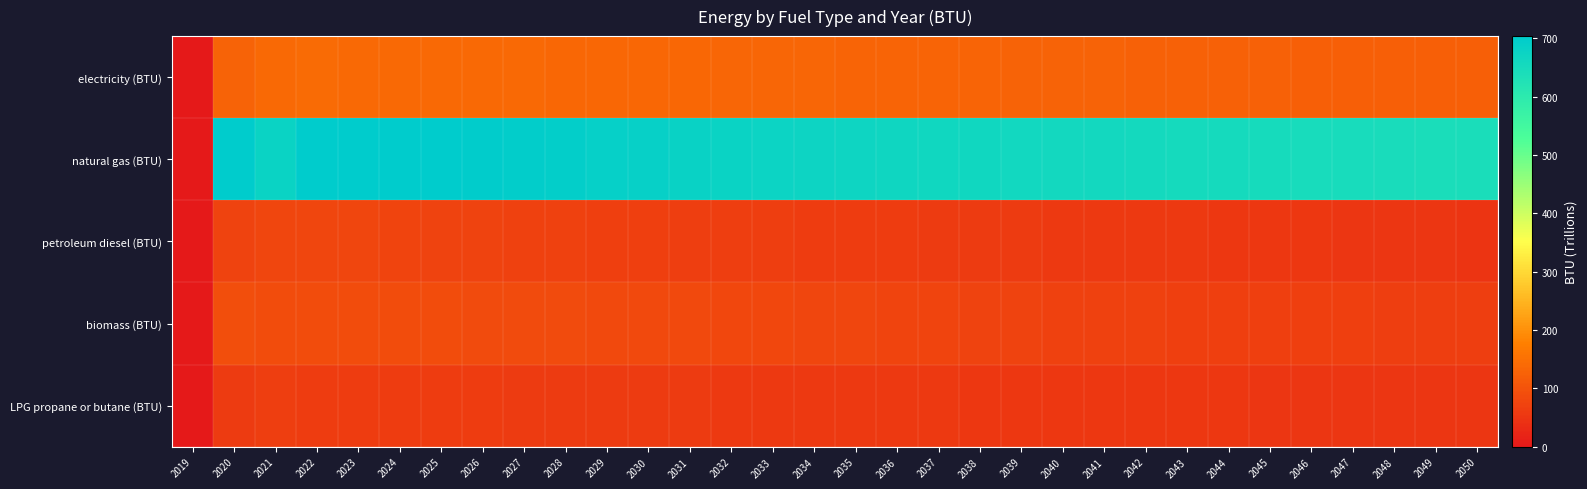

Reading right to left, what are all the values shown in this chart?

electricity (BTU): 2050=121.3	2049=121.8	2048=122.3	2047=123.0	2046=123.6	2045=124.3	2044=125.0	2043=125.7	2042=126.4	2041=127.2	2040=127.9	2039=128.6	2038=129.4	2037=130.1	2036=130.8	2035=131.5	2034=132.2	2033=133.0	2032=133.9	2031=134.8	2030=135.6	2029=136.5	2028=137.2	2027=137.9	2026=138.6	2025=139.1	2024=139.4	2023=139.7	2022=140.5	2021=138.8	2020=129.0	2019=0.0
natural gas (BTU): 2050=641.1	2049=643.0	2048=644.8	2047=646.5	2046=648.3	2045=650.1	2044=651.9	2043=653.8	2042=655.7	2041=657.5	2040=659.2	2039=660.8	2038=662.7	2037=664.7	2036=667.1	2035=669.5	2034=672.0	2033=675.0	2032=678.2	2031=681.6	2030=685.4	2029=689.8	2028=693.5	2027=696.9	2026=700.4	2025=703.0	2024=703.8	2023=702.9	2022=703.4	2021=677.3	2020=701.3	2019=0.0
petroleum diesel (BTU): 2050=49.3	2049=50.1	2048=51.0	2047=51.8	2046=52.6	2045=53.5	2044=54.3	2043=55.2	2042=56.0	2041=56.8	2040=57.7	2039=58.5	2038=59.3	2037=60.2	2036=61.1	2035=61.9	2034=62.8	2033=63.8	2032=64.8	2031=65.9	2030=67.0	2029=68.2	2028=69.4	2027=70.7	2026=72.2	2025=73.8	2024=75.5	2023=77.4	2022=79.5	2021=79.5	2020=74.1	2019=0.0
biomass (BTU): 2050=64.1	2049=64.7	2048=65.3	2047=66.1	2046=66.7	2045=67.2	2044=67.8	2043=68.5	2042=69.4	2041=70.3	2040=71.2	2039=72.1	2038=73.4	2037=74.6	2036=76.0	2035=77.7	2034=79.2	2033=80.5	2032=81.7	2031=82.9	2030=84.0	2029=84.9	2028=85.8	2027=86.6	2026=87.3	2025=88.0	2024=88.6	2023=88.3	2022=88.0	2021=90.3	2020=91.0	2019=0.0
LPG propane or butane (BTU): 2050=49.9	2049=50.3	2048=50.7	2047=51.1	2046=51.5	2045=51.9	2044=52.3	2043=52.6	2042=53.0	2041=53.4	2040=53.8	2039=54.2	2038=54.7	2037=55.1	2036=55.6	2035=56.0	2034=56.5	2033=57.0	2032=57.6	2031=58.1	2030=58.8	2029=59.4	2028=59.9	2027=60.4	2026=60.9	2025=61.4	2024=61.9	2023=62.4	2022=62.9	2021=63.5	2020=59.8	2019=0.0